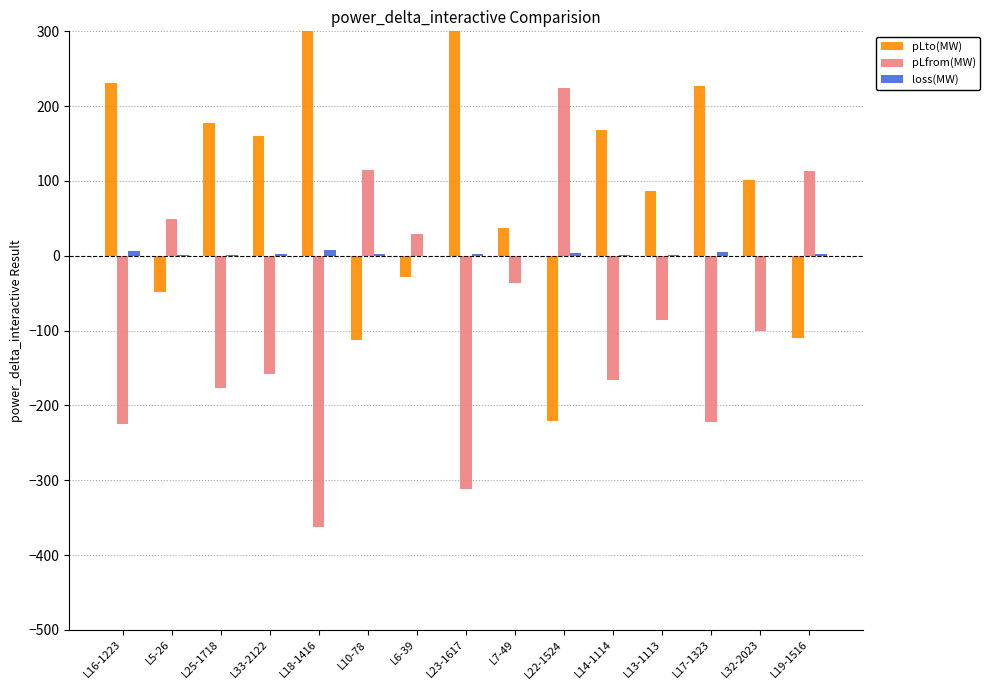

What position from the left is L22-1524?

10